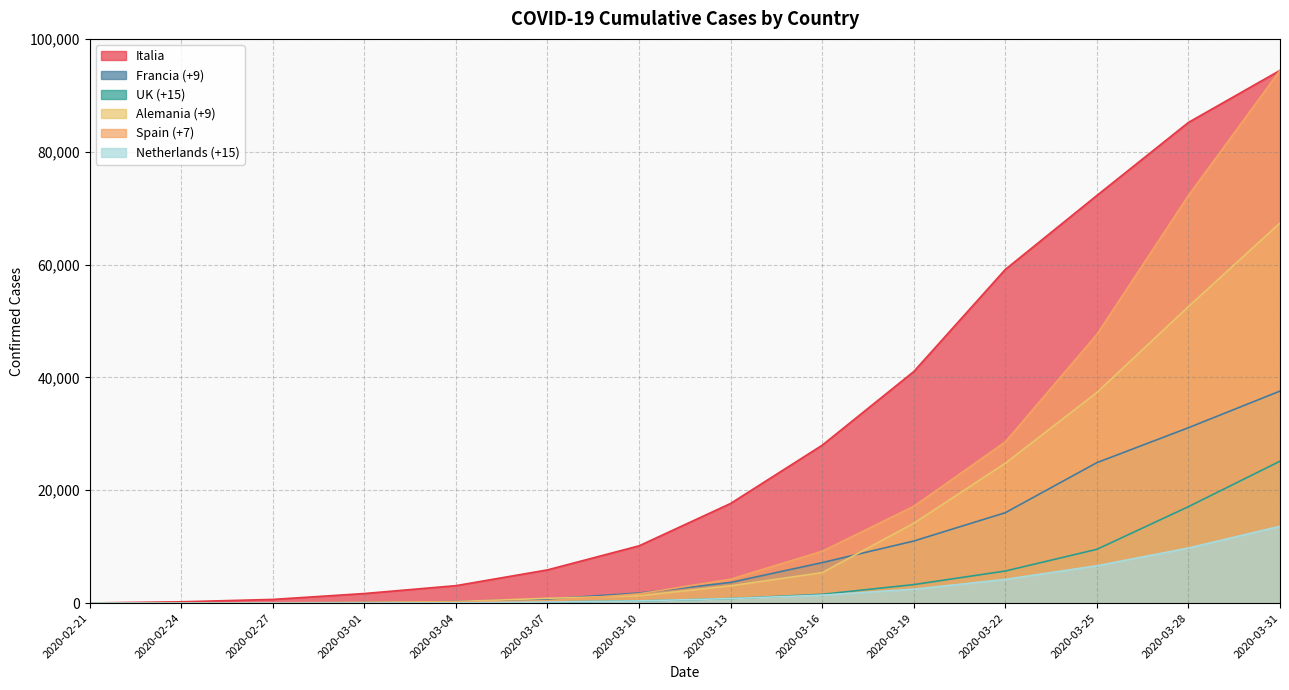

Does the chart have visible grid lines?

Yes